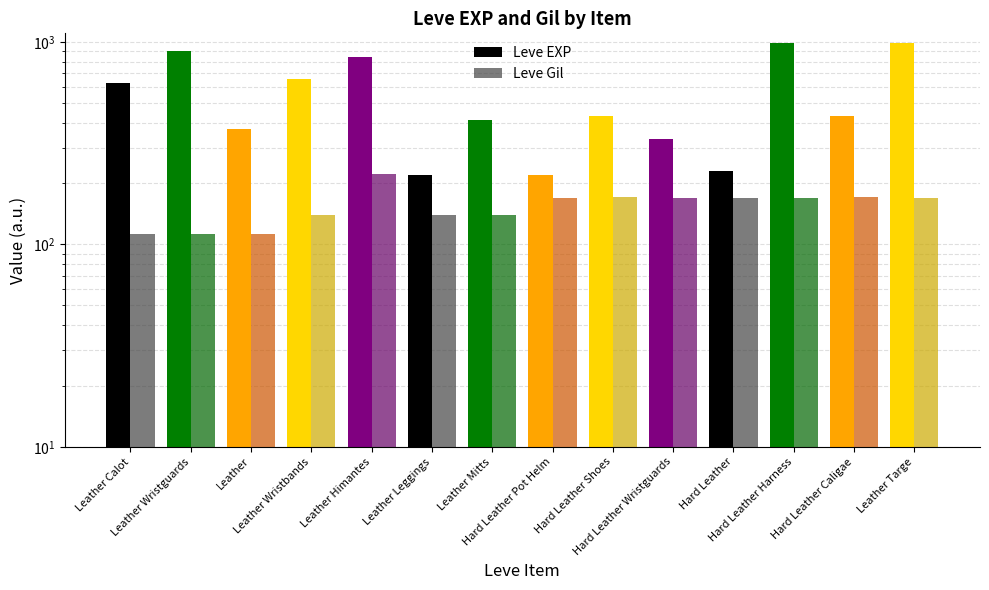

Which series changed the most between Leather and Leather Wristbands?

Leve EXP